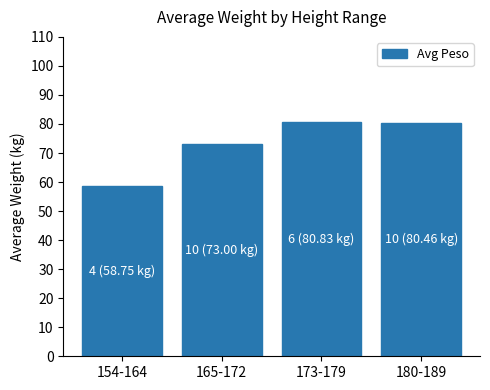

What is the ratio of the value at 173-179 to the value at 154-164?

1.4